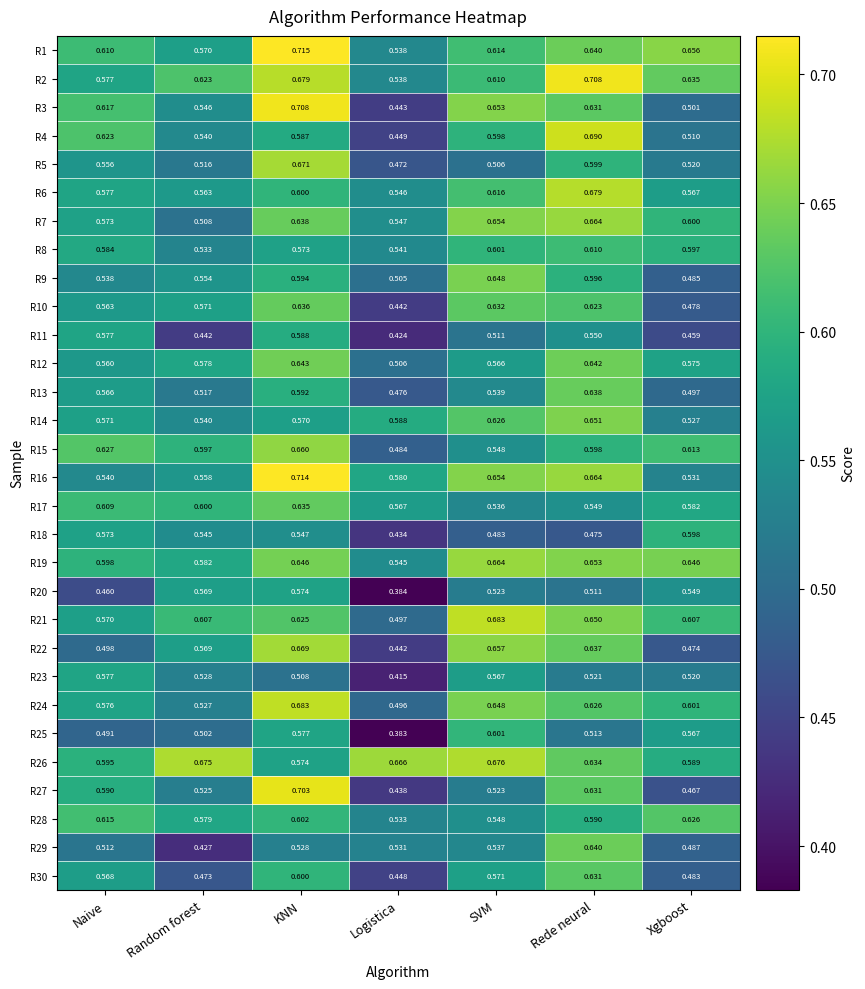

Rank the categories by R16 value from lowest to highest.

Xgboost, Naive, Random forest, Logistica, SVM, Rede neural, KNN